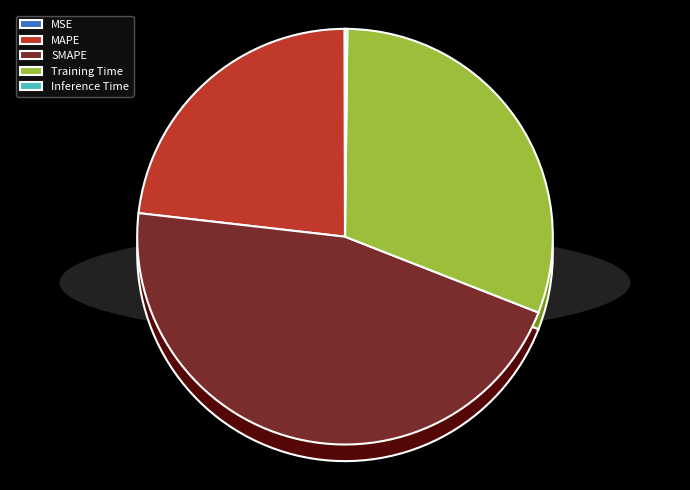

How many slices are in this pie chart?

5